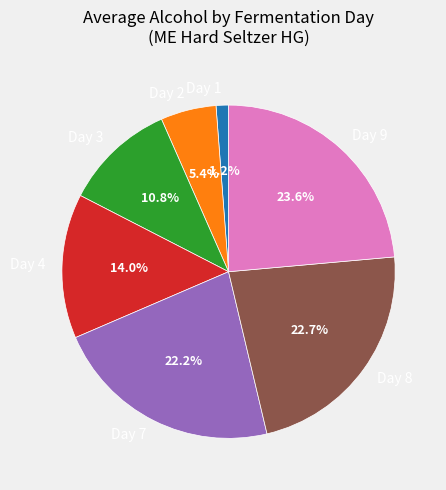

To the nearest percent, what is the difference between the Day 4 and Day 9 slice percentages?

10%